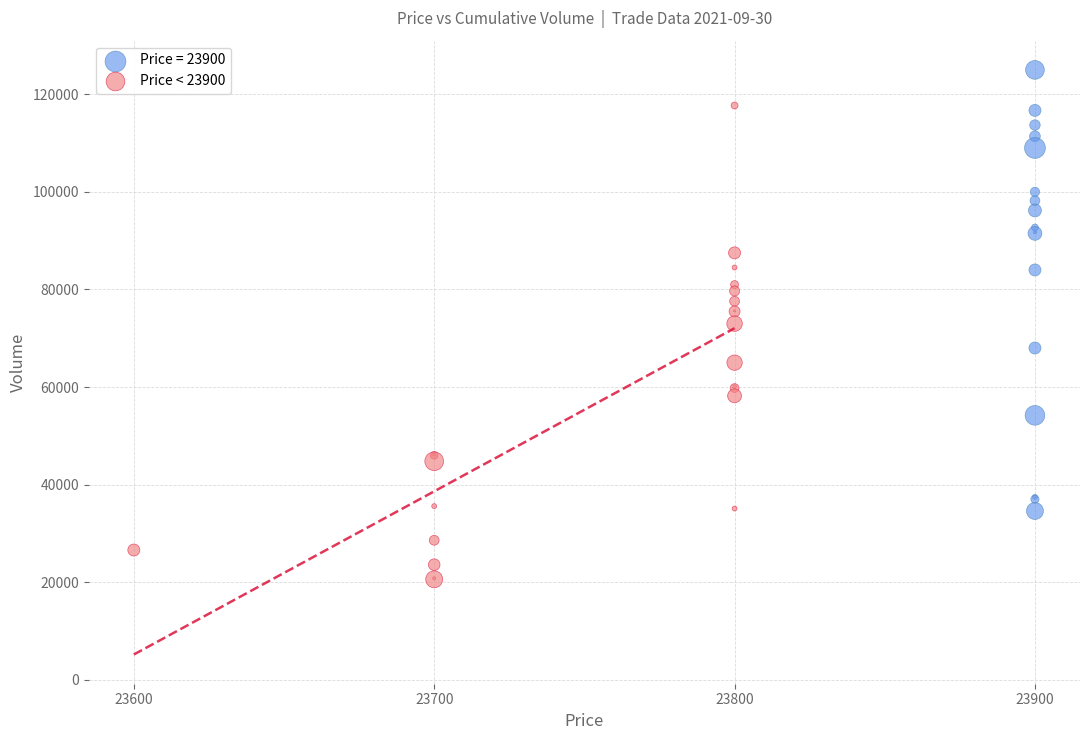

Which series contains the lowest Y value?

Price < 23900